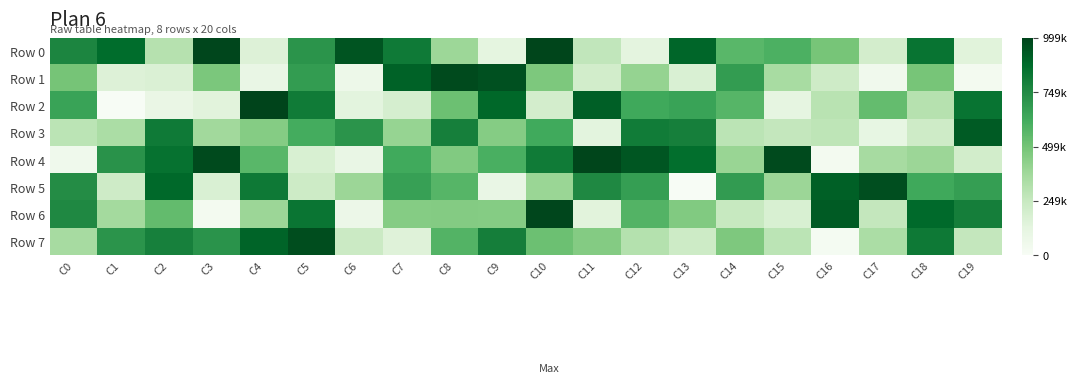

Rank the series by their maximum value, from lowest to highest.

Row 3, Row 5, Row 7, Row 1, Row 6, Row 0, Row 4, Row 2